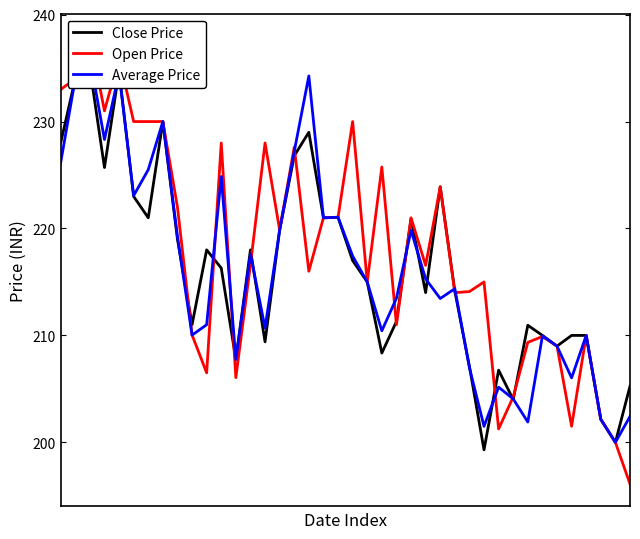

Reading left to right, list all the values displayed in this chart.

Close Price: 228.0	234.0	235.0	225.7	234.7	223.0	221.0	230.0	219.0	211.0	218.0	216.3	207.8	218.0	209.4	219.8	226.8	229.0	221.0	221.1	217.0	215.0	208.3	211.3	220.9	214.0	223.9	214.2	207.1	199.3	206.8	204.0	210.9	210.0	209.0	210.0	210.0	202.2	200.0	205.2
Open Price: 233.0	234.0	238.0	231.0	235.9	230.0	230.0	230.0	222.0	210.1	206.5	228.0	206.1	216.6	228.0	219.8	227.6	216.0	221.0	221.1	230.0	215.0	225.8	211.0	221.0	216.6	223.9	214.0	214.1	215.0	201.2	204.2	209.3	209.9	209.0	201.5	210.0	202.2	200.0	196.1
Average Price: 226.2	234.0	236.0	228.3	234.5	223.1	225.5	230.0	219.2	210.0	211.0	224.9	207.8	217.6	210.7	219.8	227.2	234.3	221.0	221.1	217.4	215.0	210.4	213.5	219.8	215.3	213.4	214.4	207.0	201.5	205.2	204.1	201.9	209.9	209.0	206.0	210.0	202.2	200.0	202.4